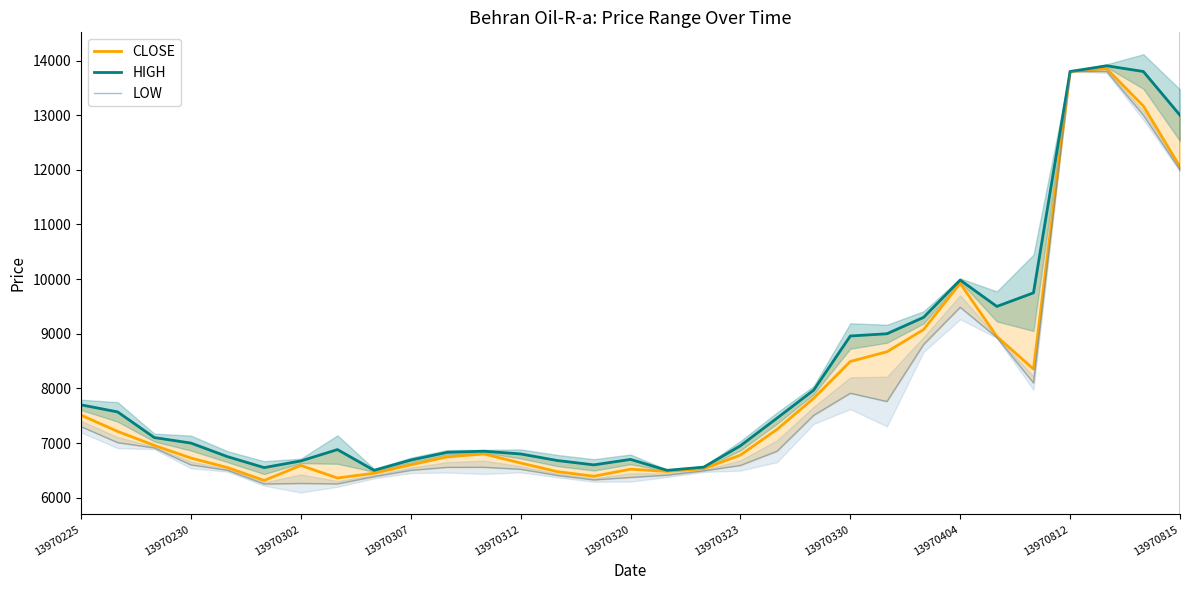

What is the minimum value for CLOSE?

6314